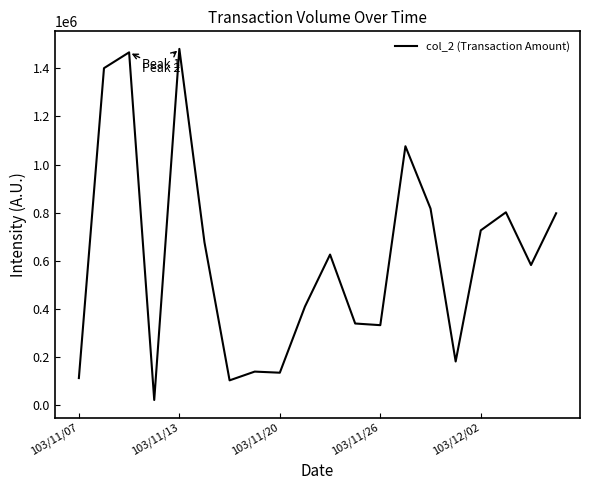

What is the difference between the maximum and minimum values?

1459190